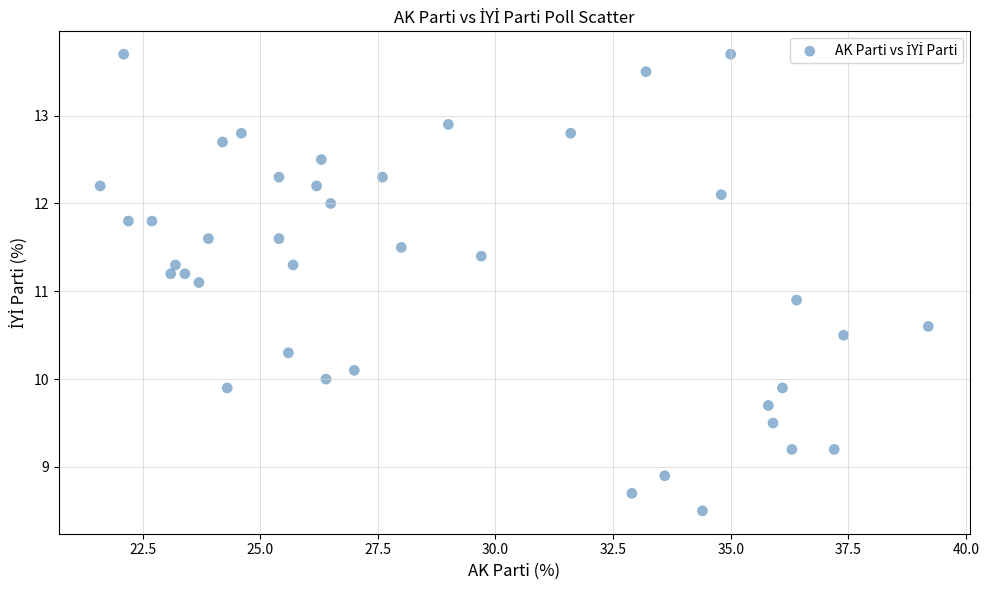

What is the range of X values (max minus min)?

17.6